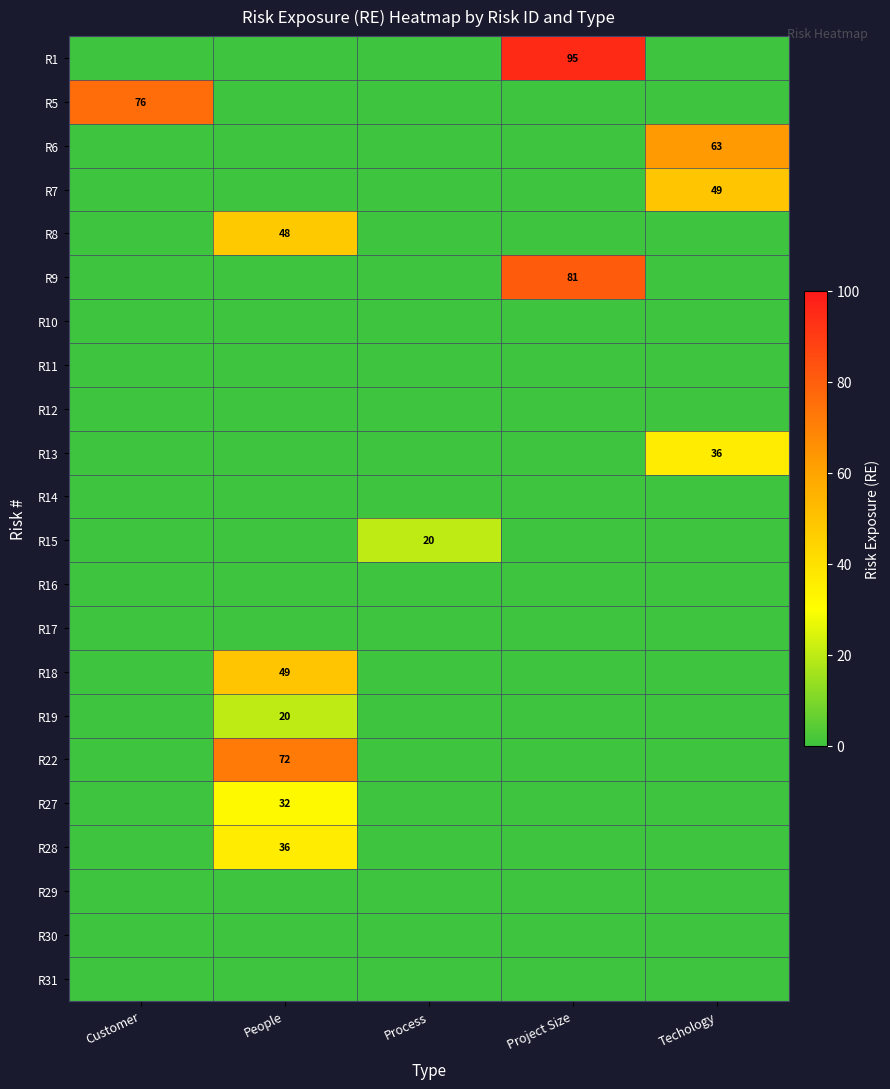

The value of R28 at People is 36. True or false?

True